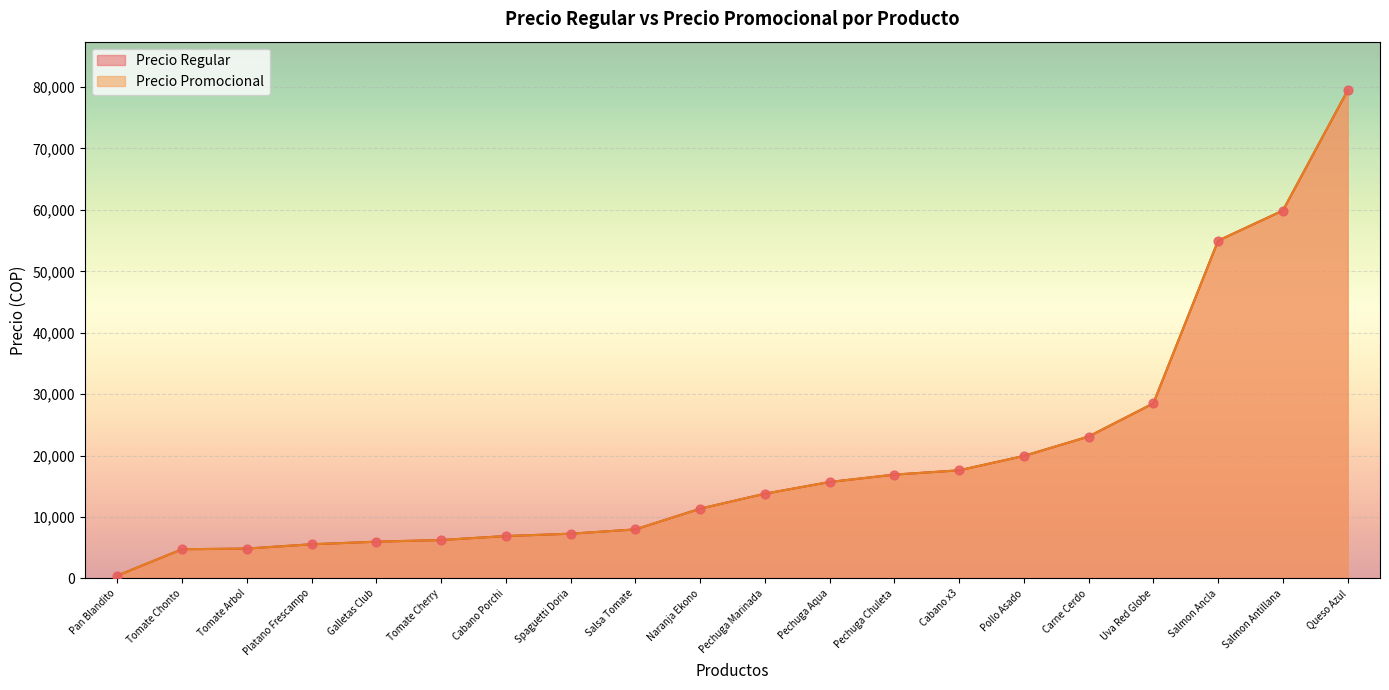

What is the change in value from Salmon Ancla to Platano Frescampo?

-49430